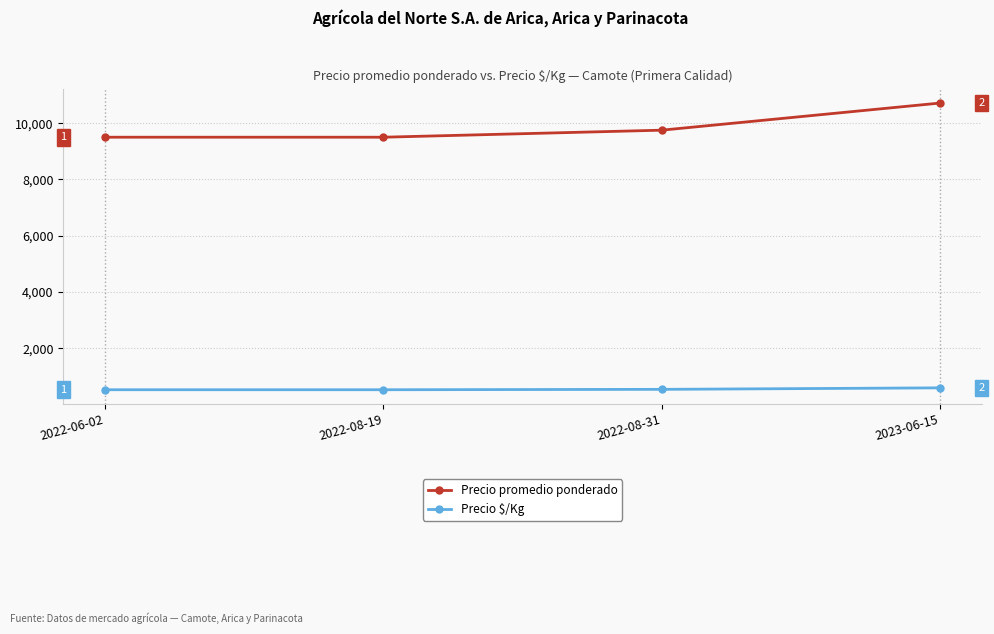

How many lines are shown in the chart?

2